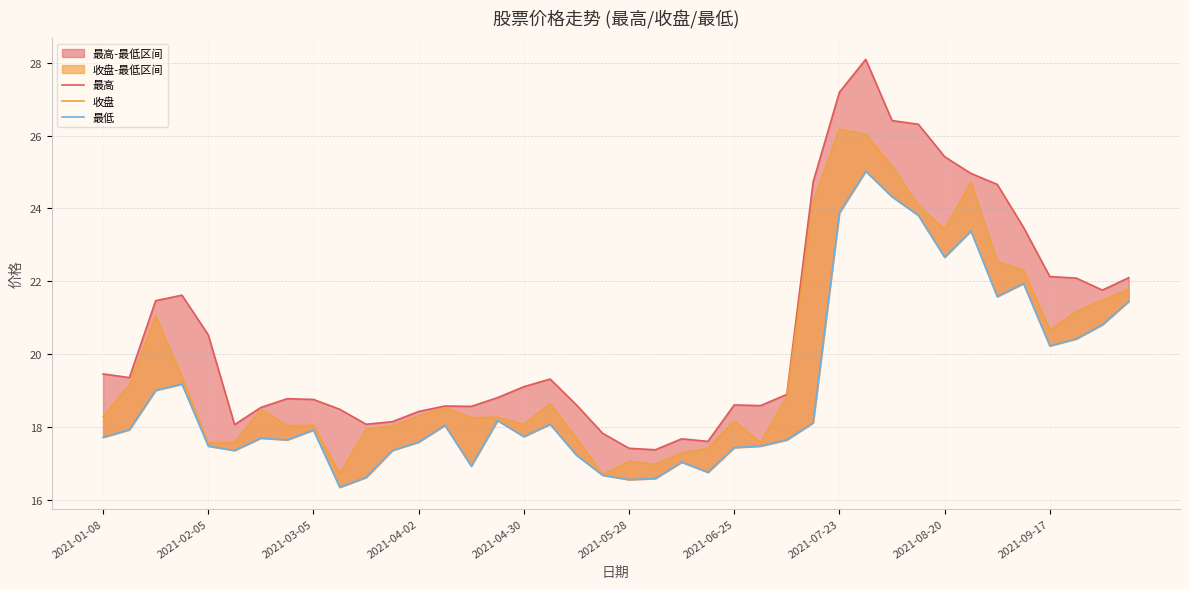

Which series has the widest spread of values?

最高